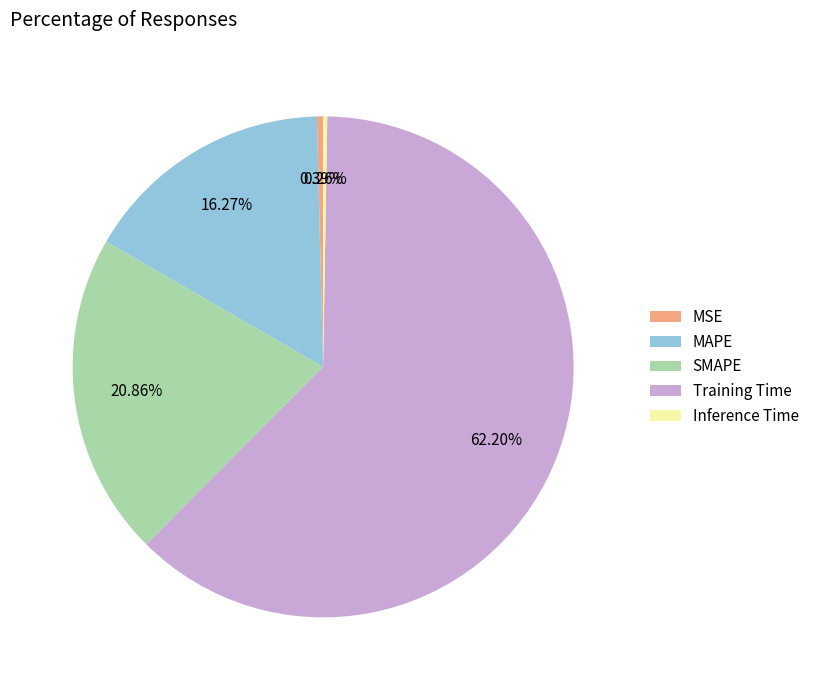

Which slice is the largest?

Training Time